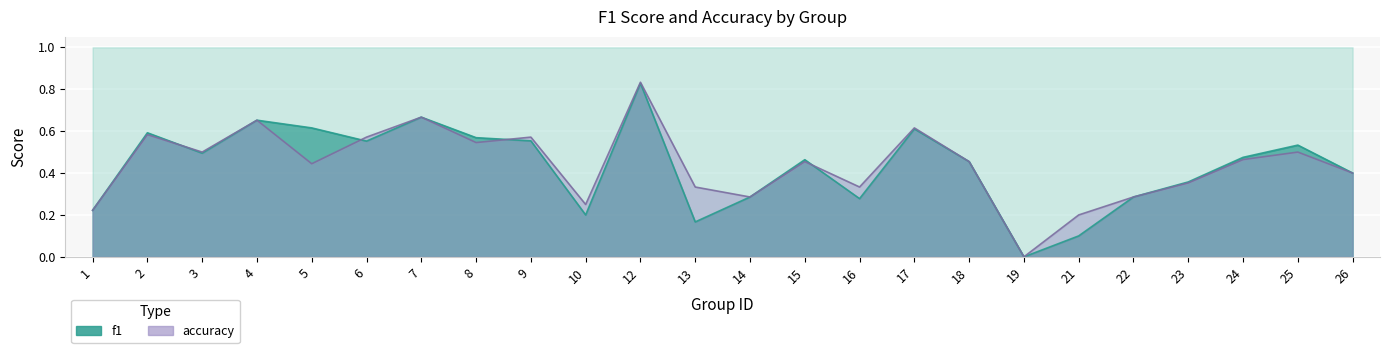

At which label does accuracy reach its minimum?

19